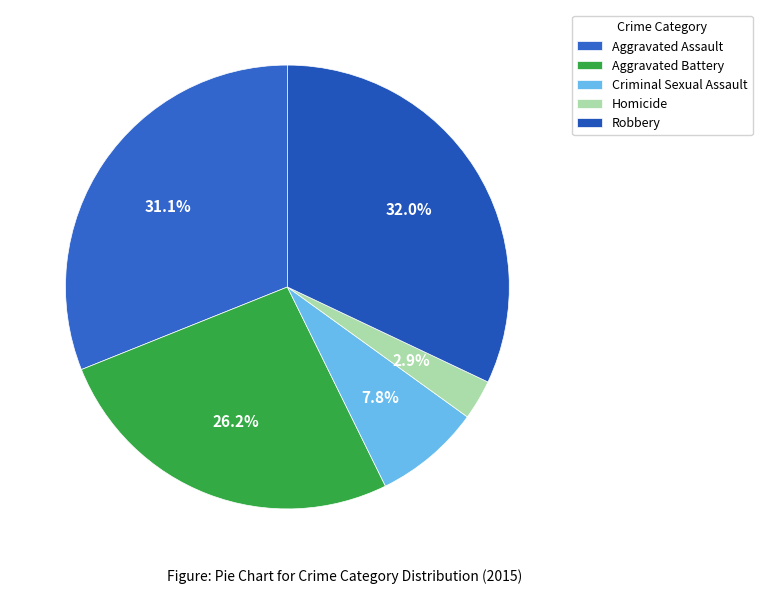

How many slices are in this pie chart?

5